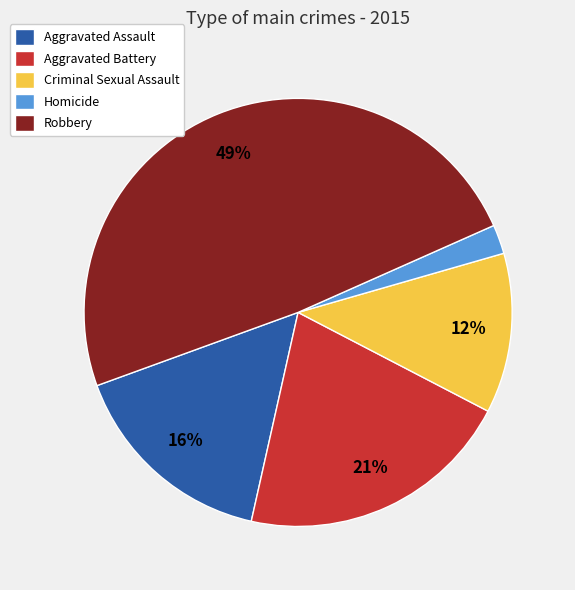

Is it true that Criminal Sexual Assault is 12% of the pie?

True